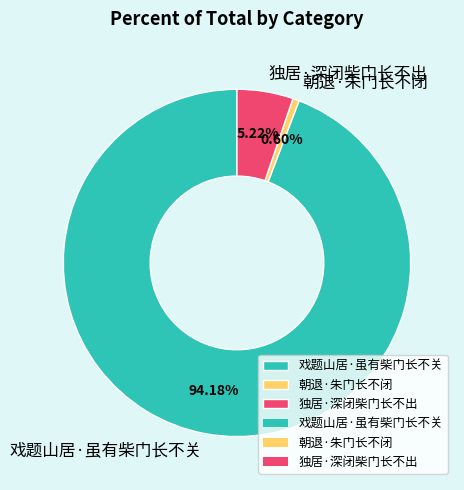

To the nearest percent, what portion does 独居·深闭柴门长不出 represent?

5%